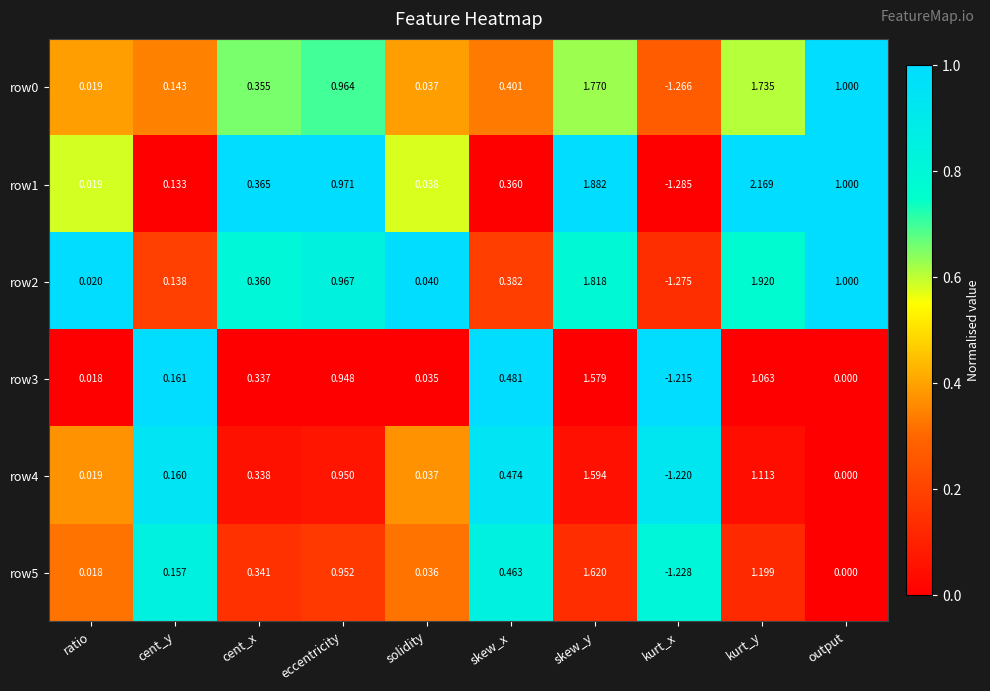

Is the value of row2 at kurt_y greater than the value of row3 at output?

Yes